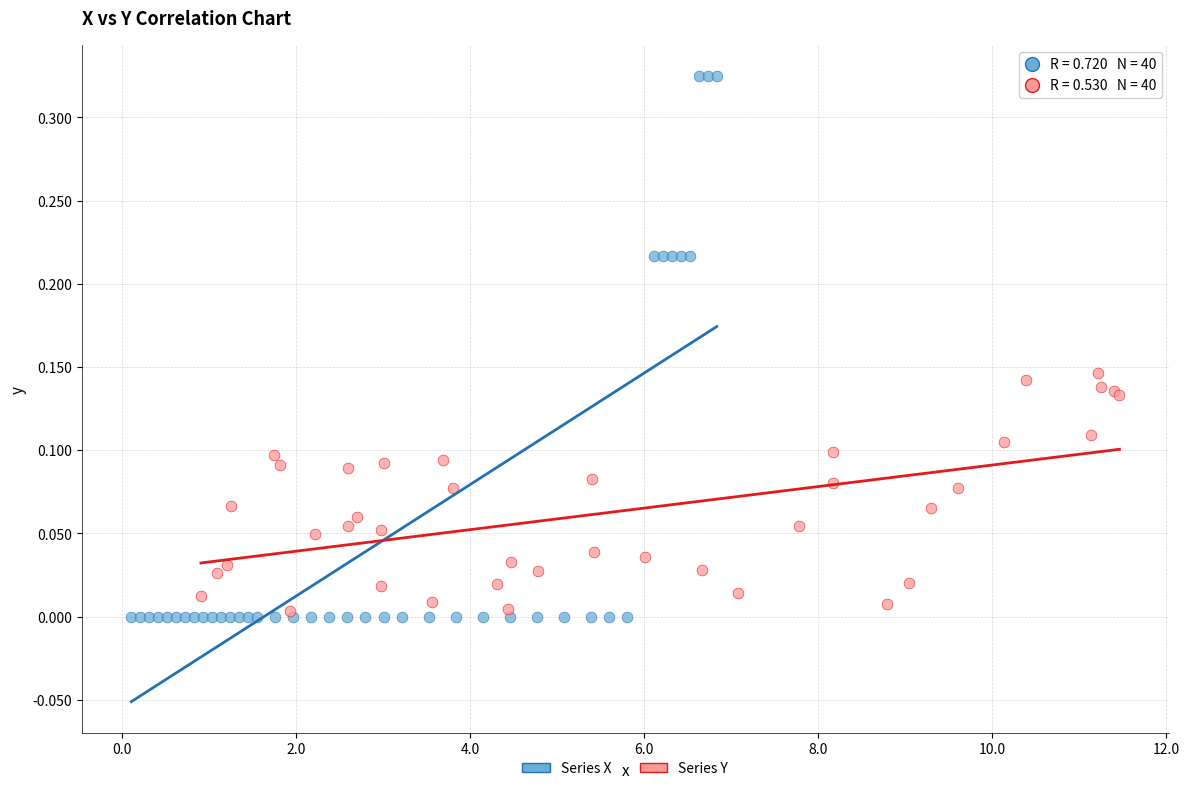

Which series has the widest spread of Y values?

Series X